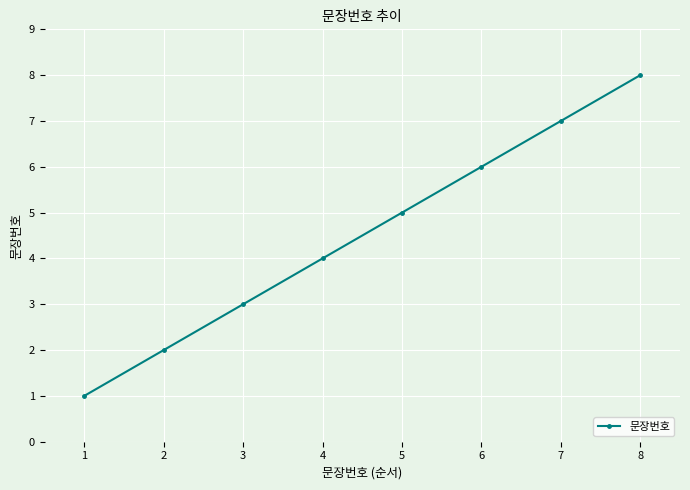

List the labels in order of value, largest first.

8, 7, 6, 5, 4, 3, 2, 1